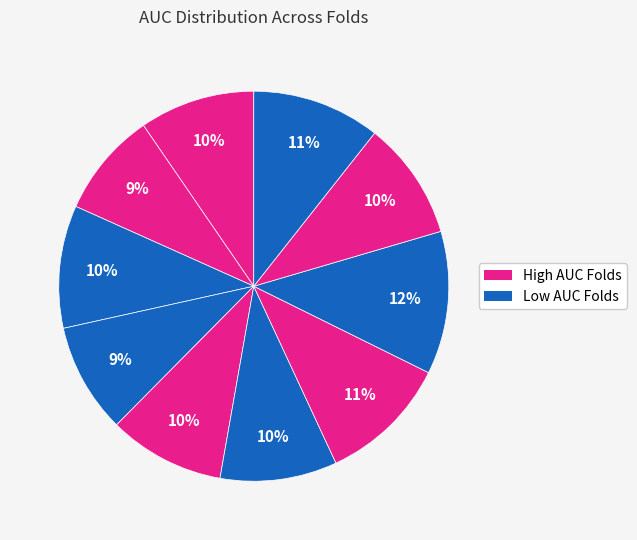

Count the number of slices in the pie.

10